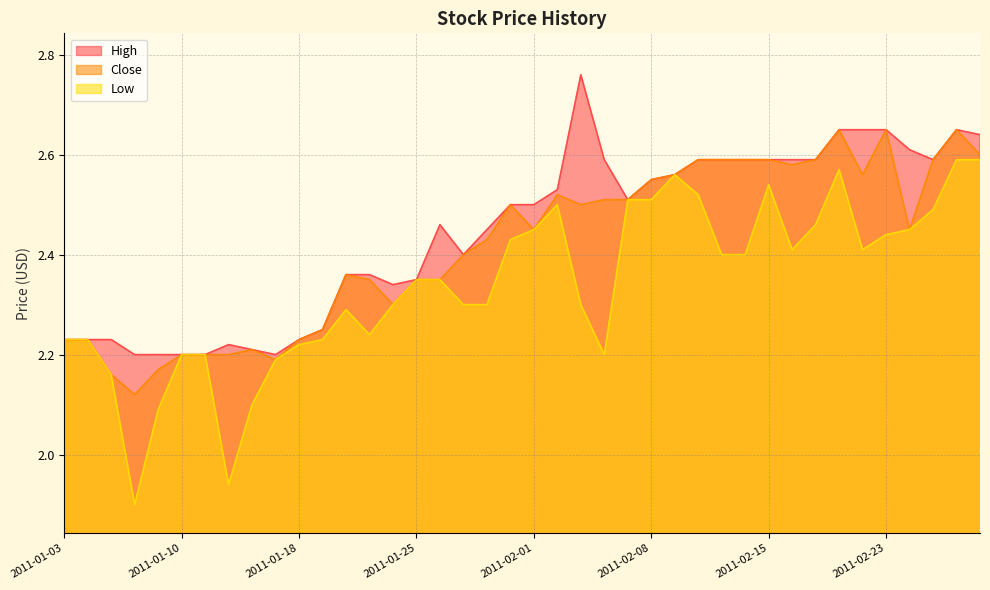

The value of Close at 2011-02-22 is 0.9. True or false?

False